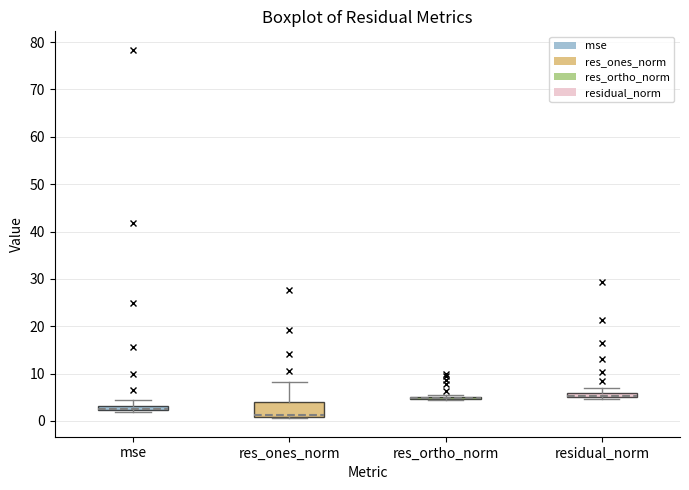

Where is the upper edge of the box for res_ones_norm on the y-axis? The values are not printed on the chart, so give them approximately, as read against the axis.

4